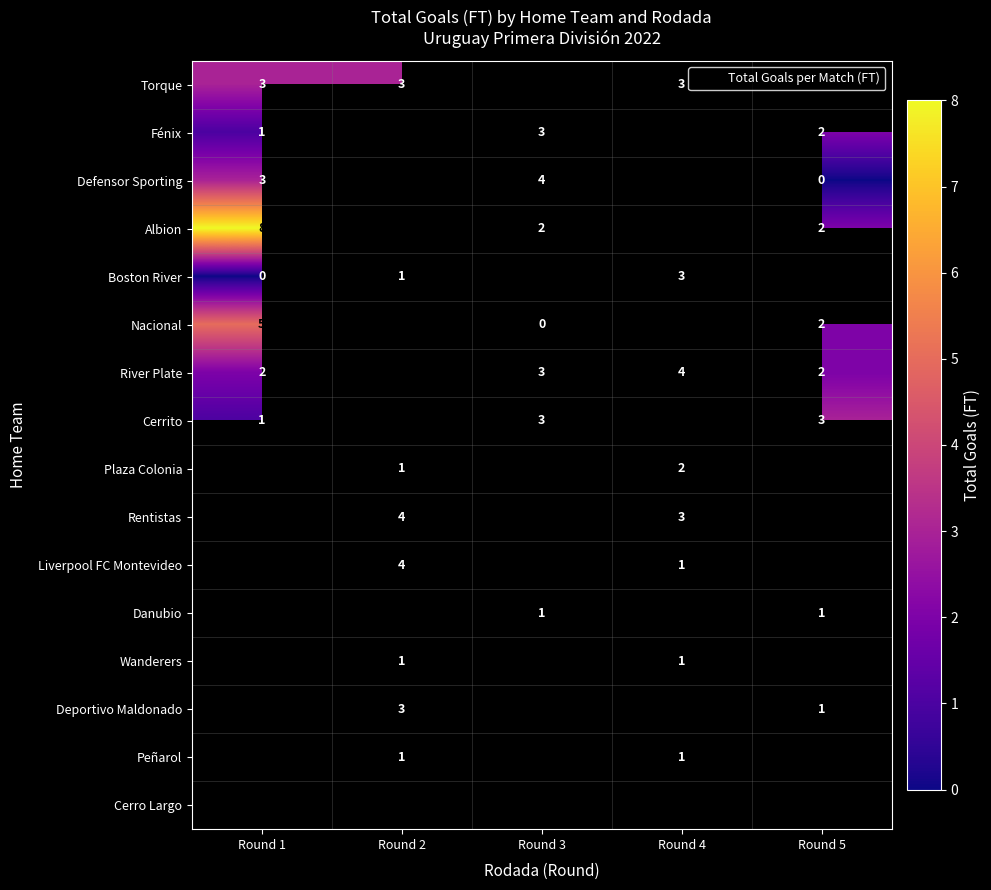

What is the difference between the highest and lowest values at Round 2?

3.0